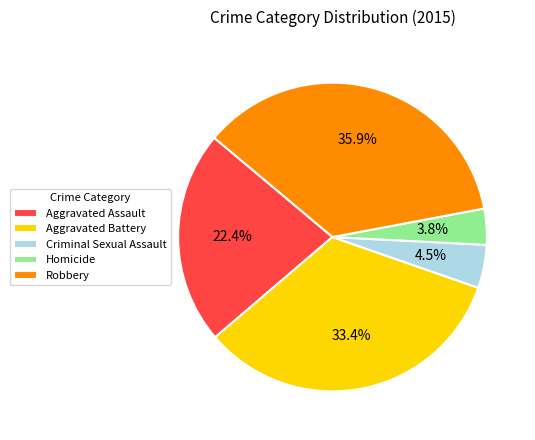

Is it true that Aggravated Battery is 42% of the pie?

False